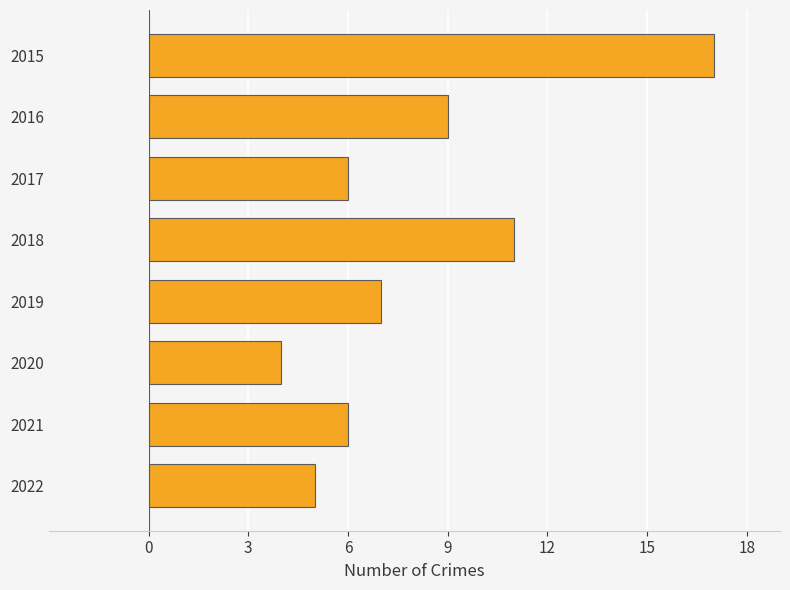

What is the value of the 2nd bar from the top?

9